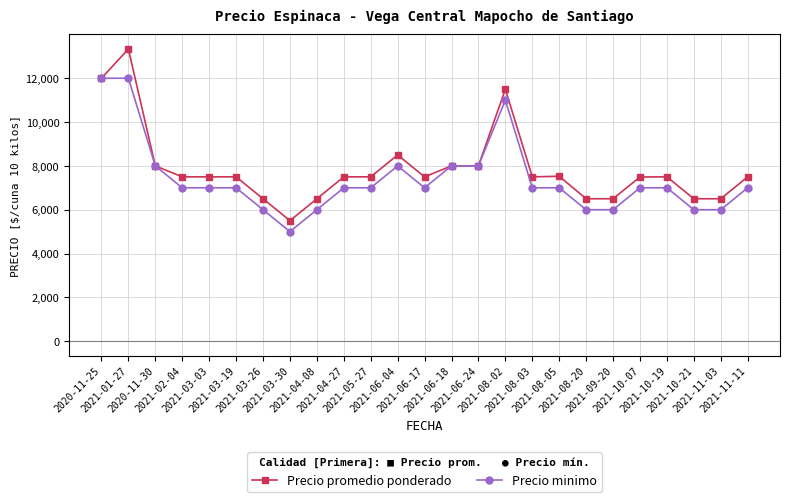

The value of Precio minimo at 2021-09-20 is 6000. True or false?

True